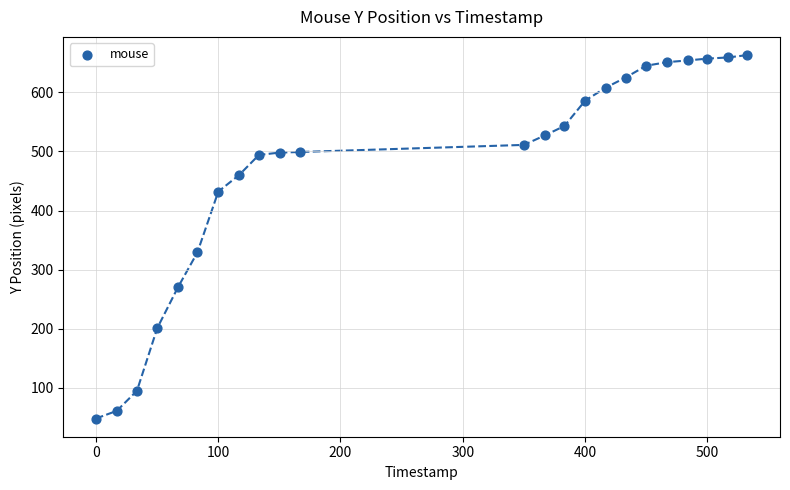

What Y value in the scatter plot is closest to 355?

329